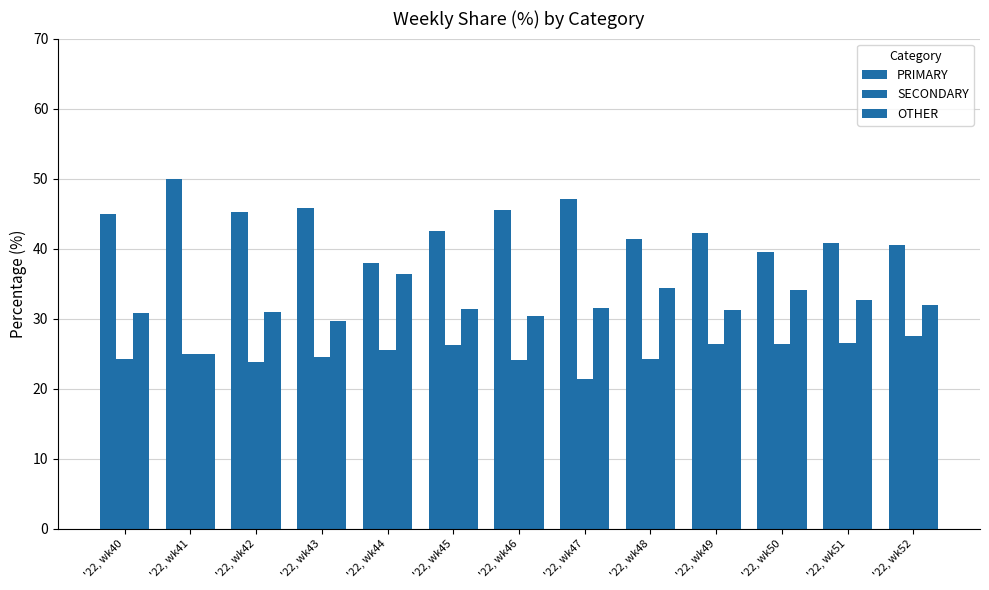

The value of SECONDARY at '22, wk50 is 26.4. True or false?

True